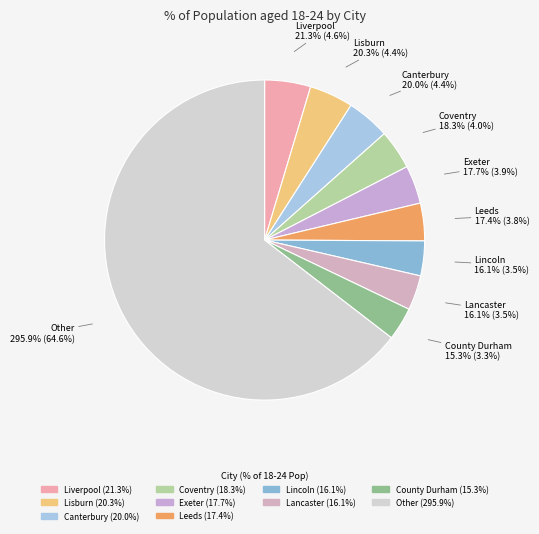

Is it true that Dundee City is 1% of the pie?

False